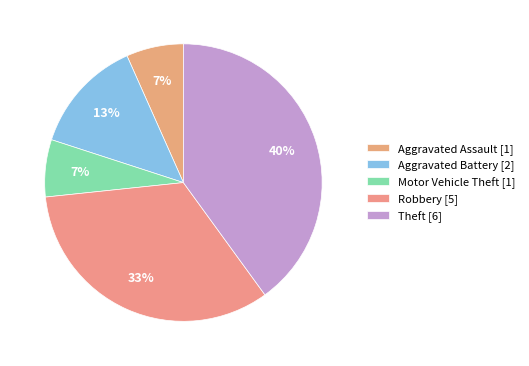

To the nearest percent, what is the combined percentage of Motor Vehicle Theft and Aggravated Battery?

20%